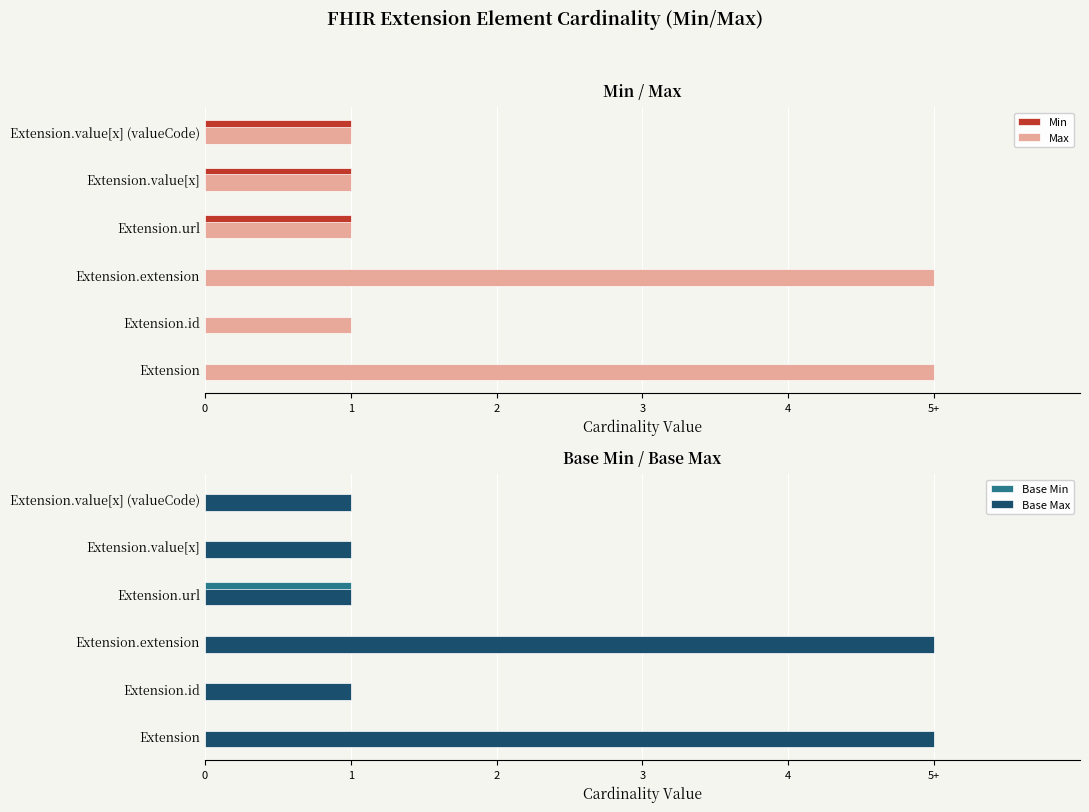

What are all the series names shown in the legend?

Min, Max, Base Min, Base Max